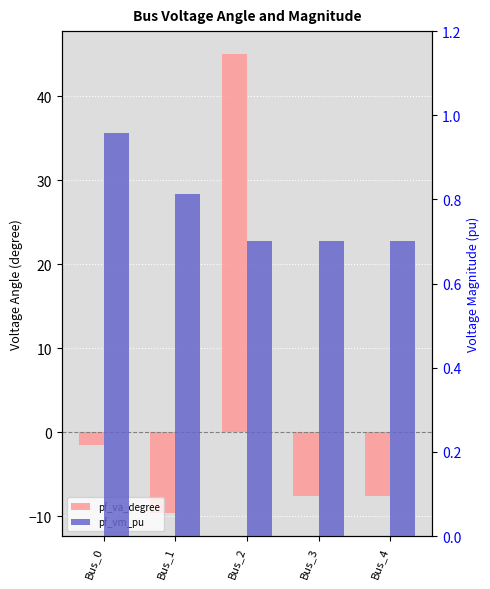

What is the value of the pf_vm_pu bar at the 1st from the left?

1.0